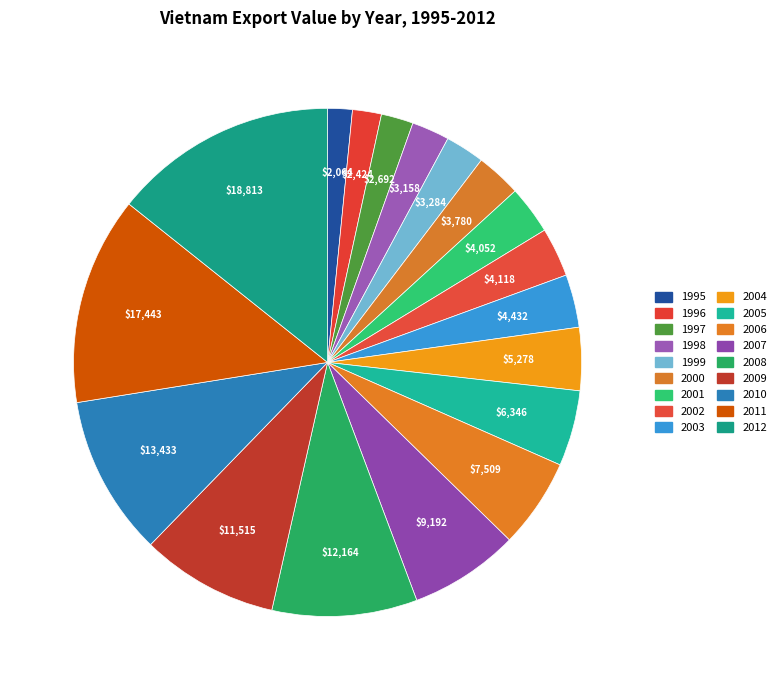

How many segments does this pie chart have?

18